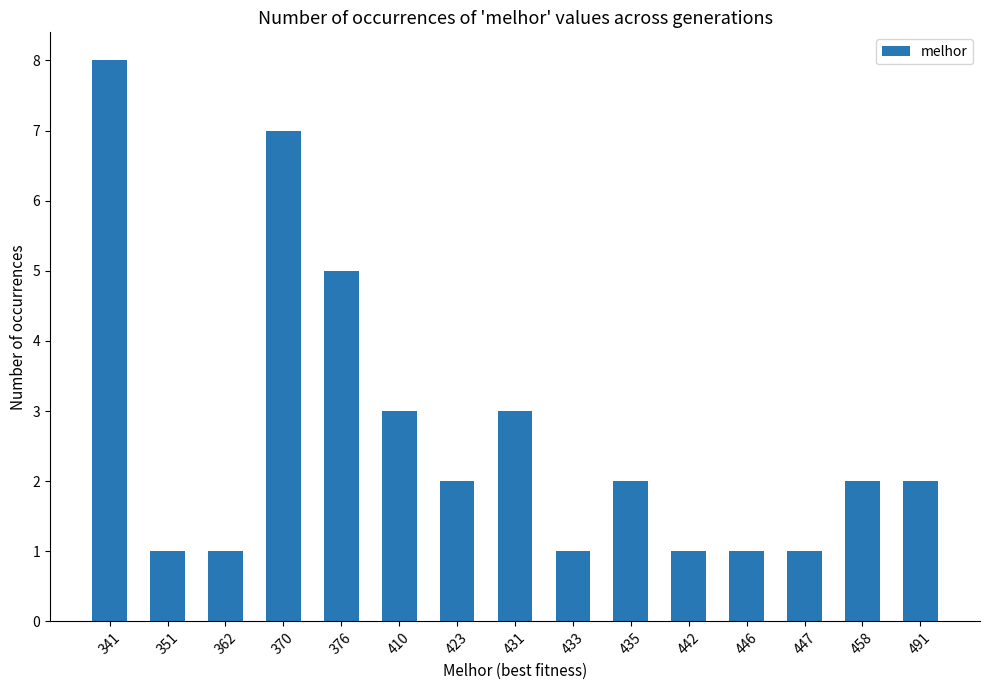

What is the average value?

3